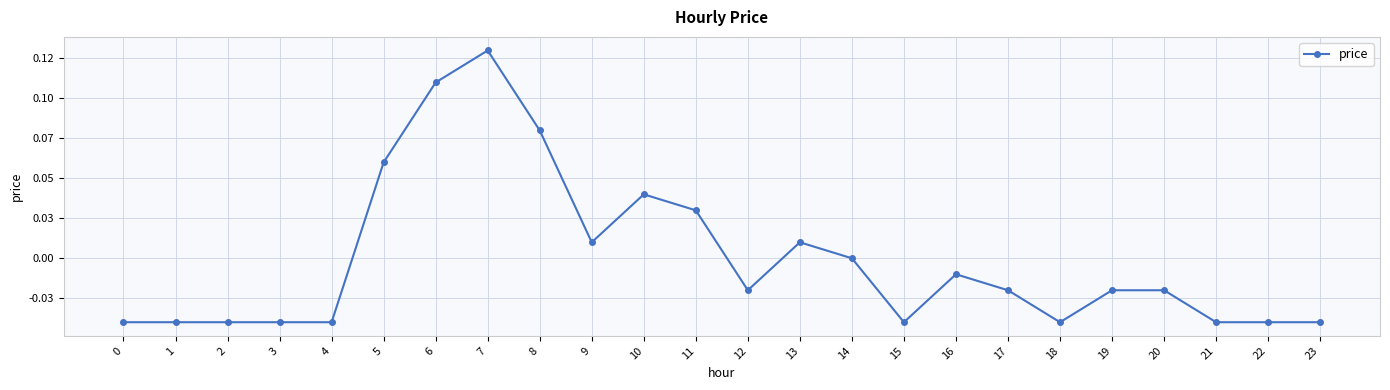

Is this an area chart (filled region under the line)?

No